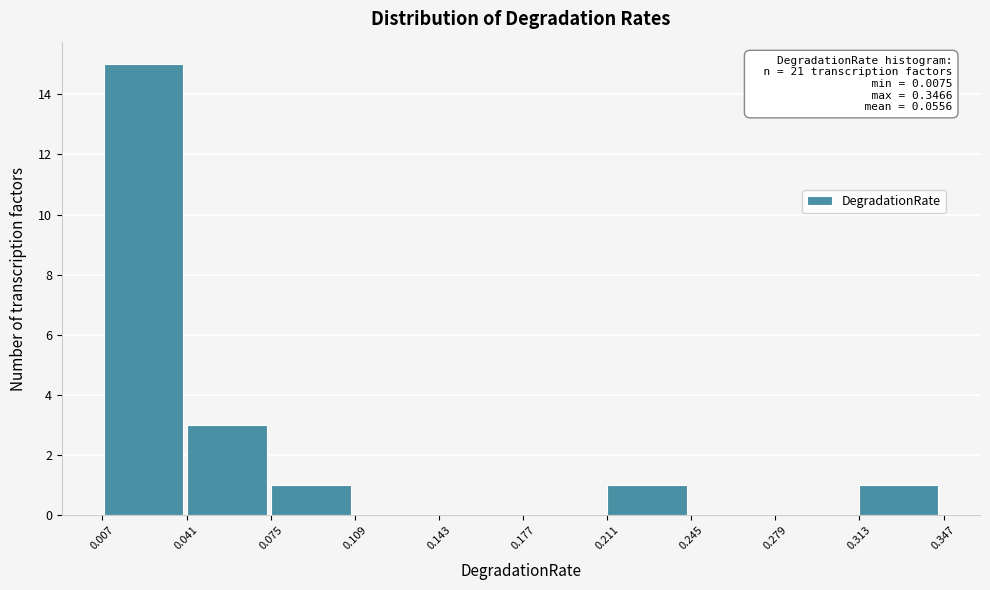

Which range on the x-axis has the tallest bar?

0.005 to 0.040